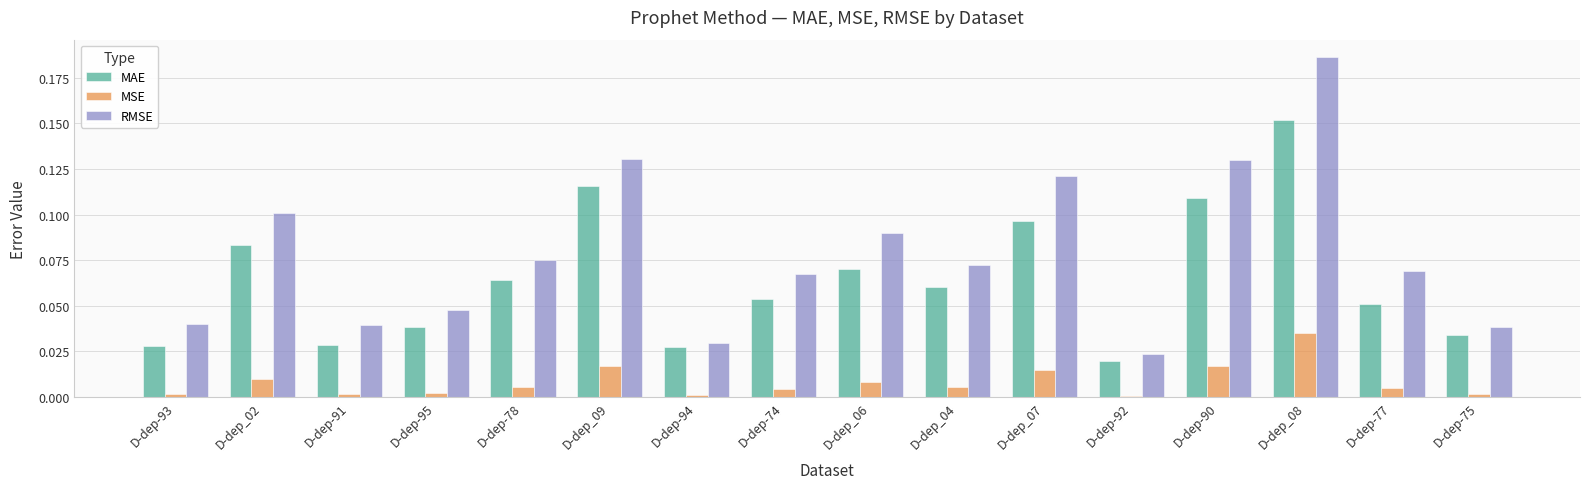

Which series has the largest total across all categories?

RMSE